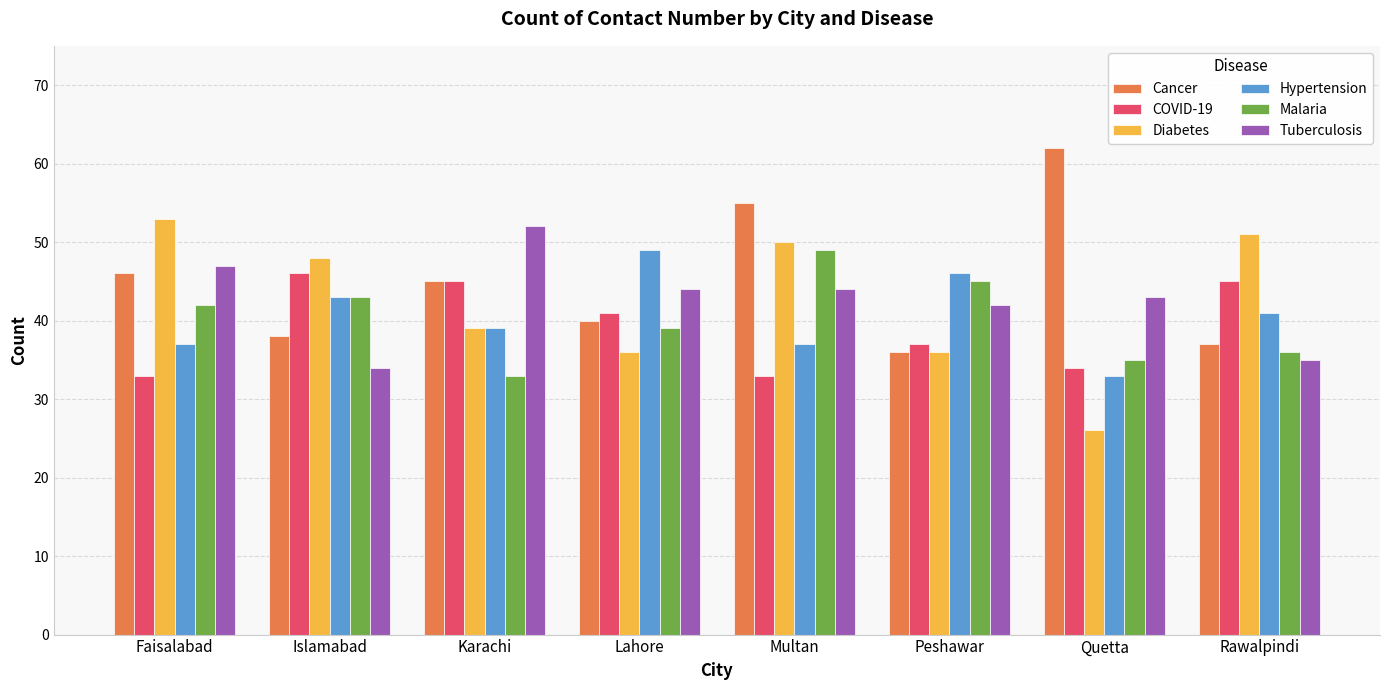

What is the label of the 8th bar from the right?

Faisalabad